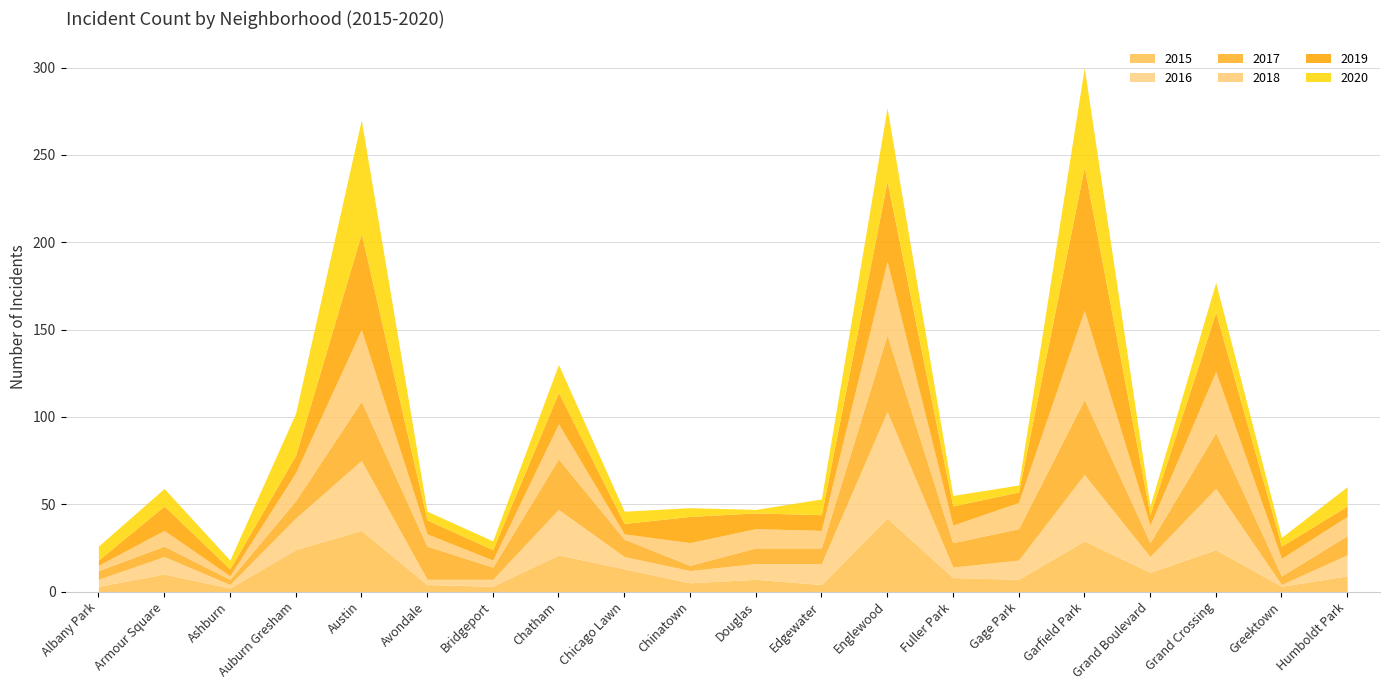

What are all the series names shown in the legend?

2015, 2016, 2017, 2018, 2019, 2020